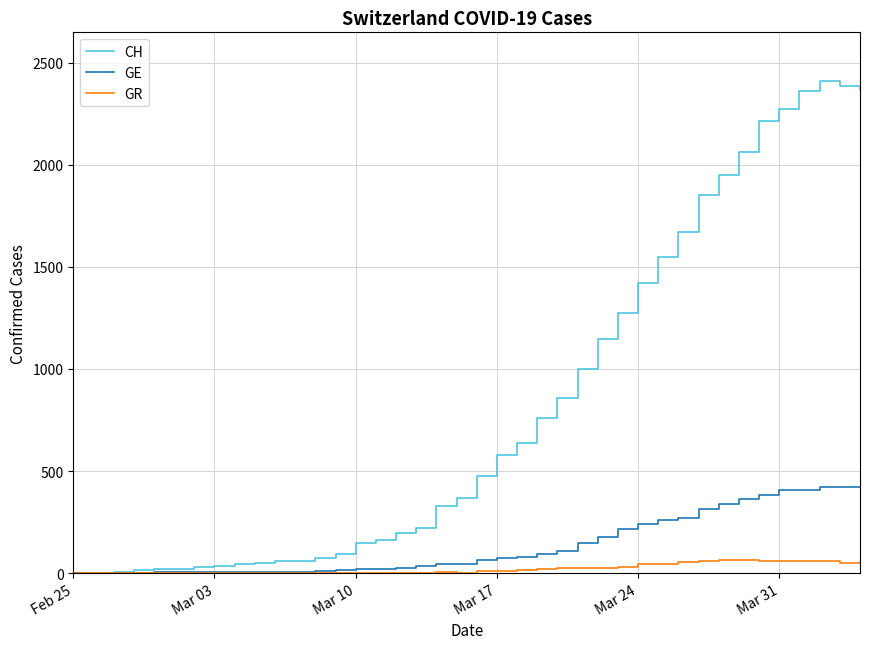

Which series has the largest total across all categories?

CH